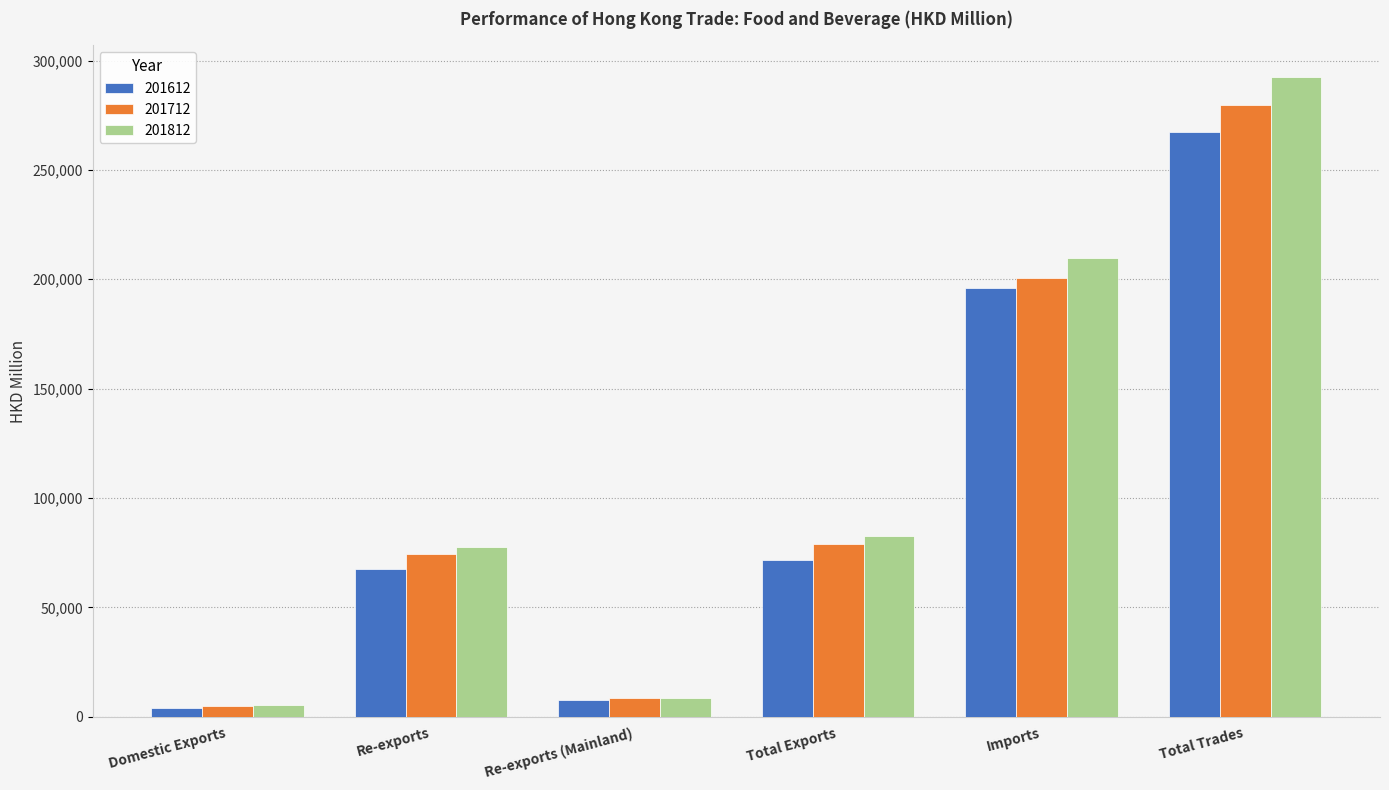

At which label does 201712 first exceed 79130?

Total Exports